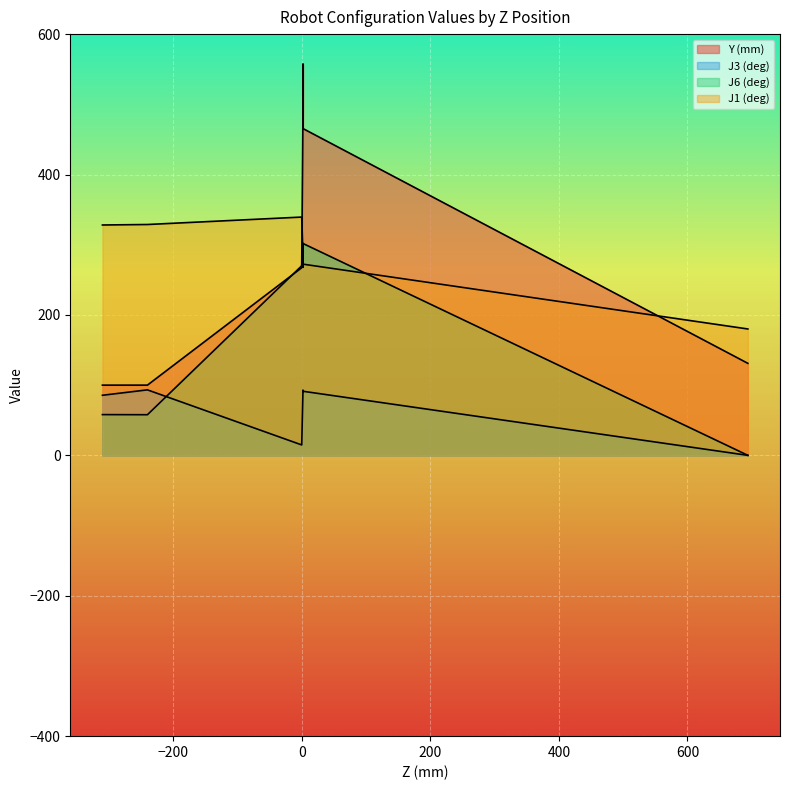

How many data points in J1 (deg) are above 285?

5